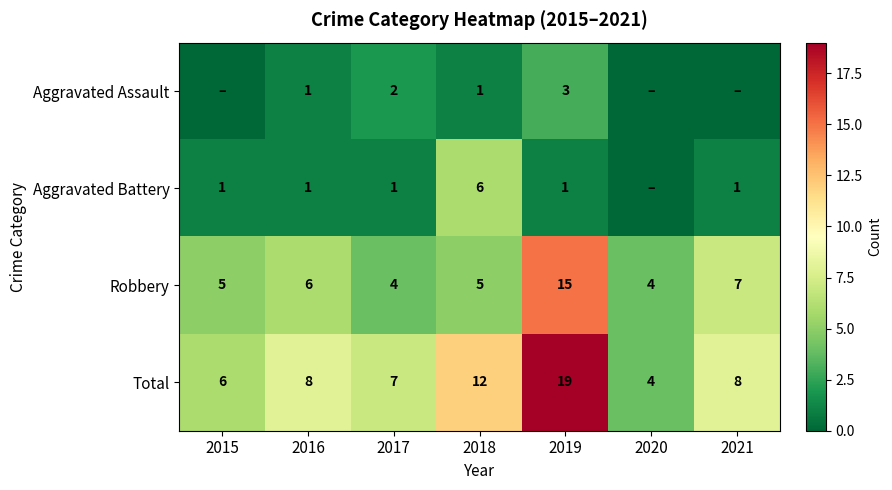

At 2017, list the series in order from smallest to largest.

Aggravated Battery, Aggravated Assault, Robbery, Total